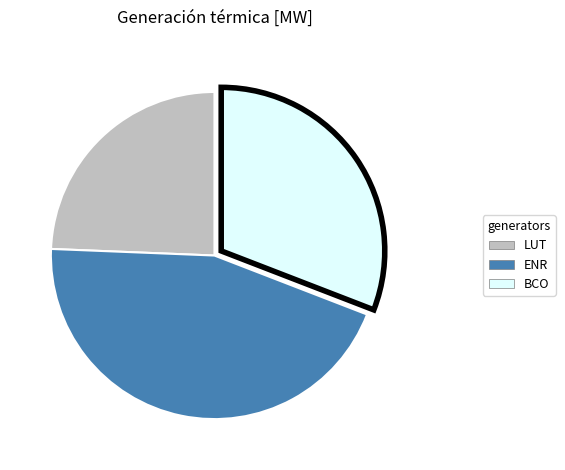

Is there a majority slice in this chart?

No